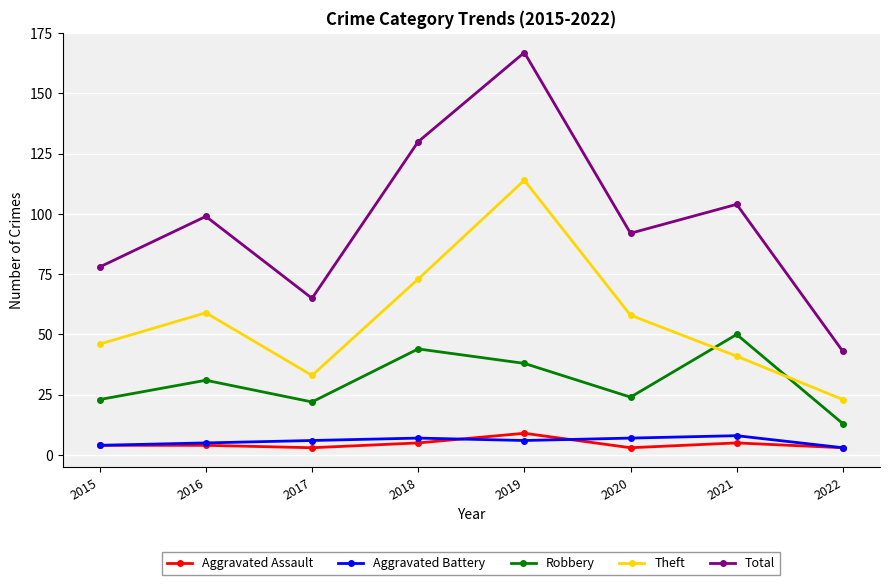

What is the difference between the highest and lowest values at 2016?

95